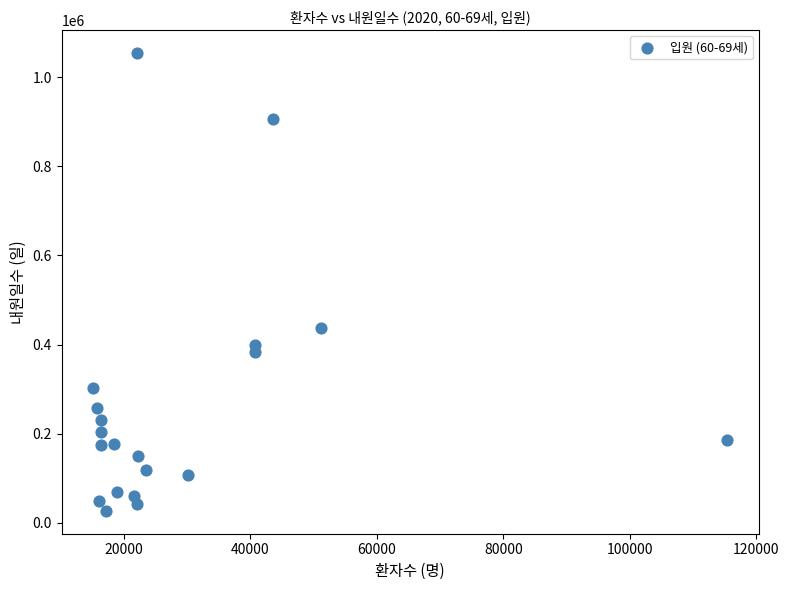

What is the range of X values (max minus min)?

100140